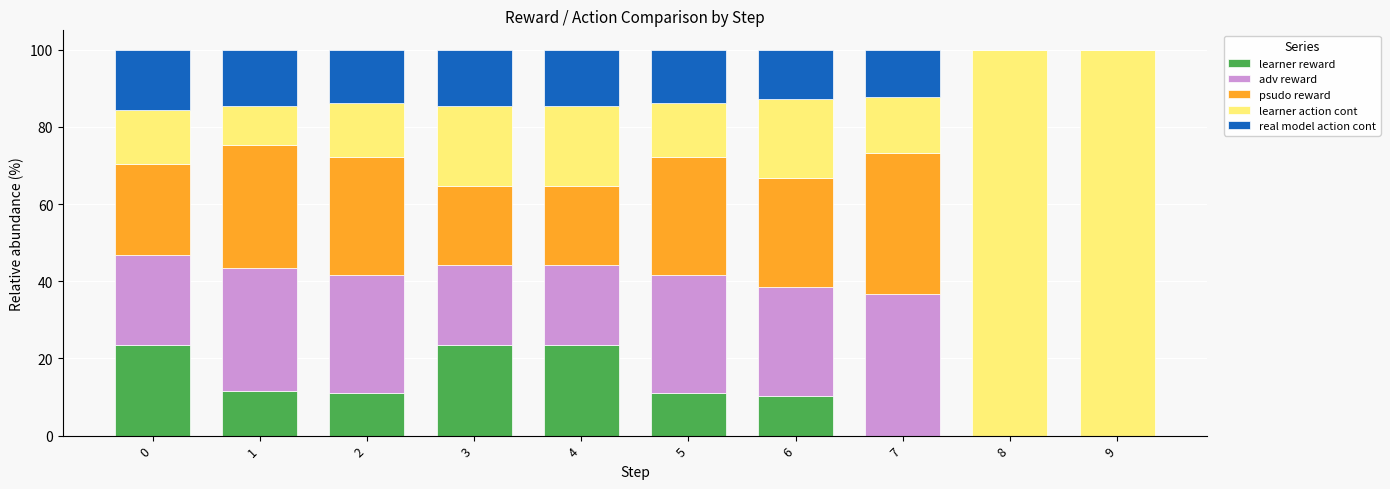

What is the sum of all learner reward values?

114.6